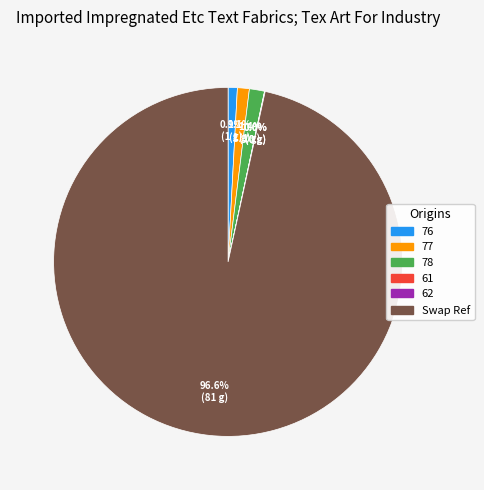

Do Swap Ref and 77 together represent more than half of the pie?

Yes